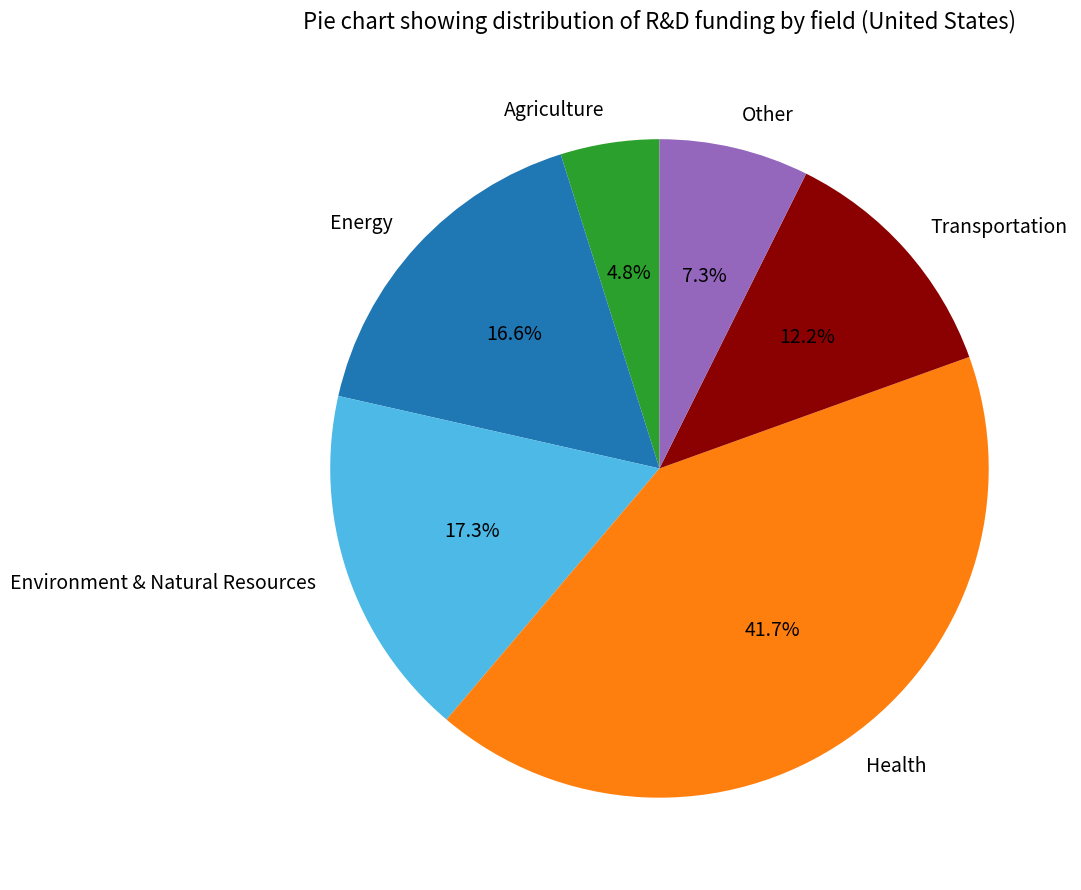

Count the number of slices in the pie.

6